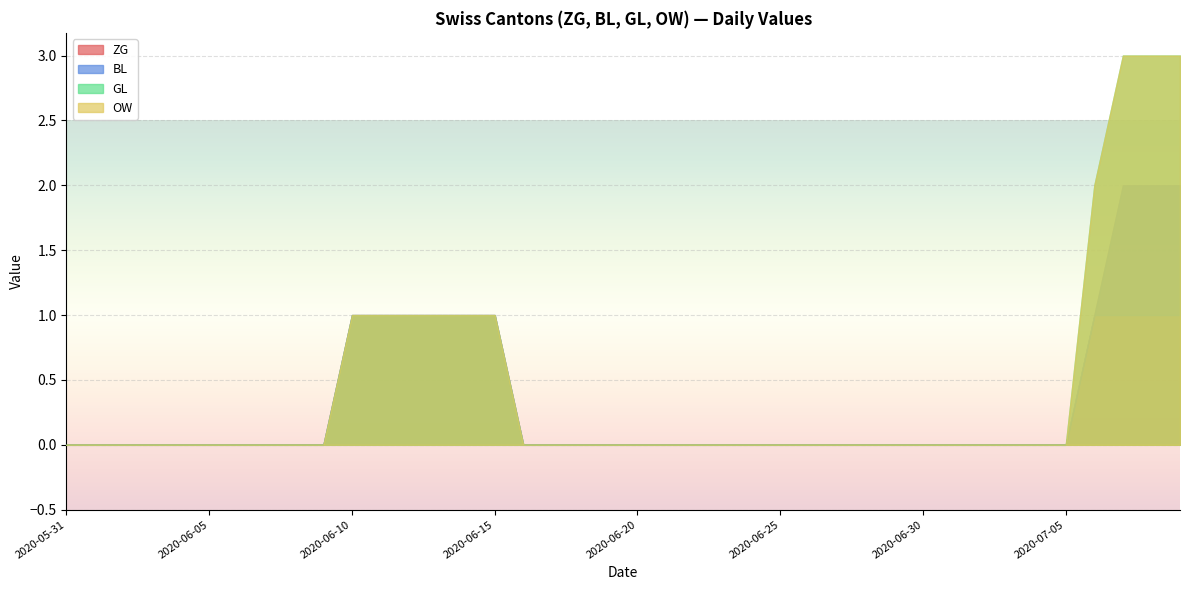

What is the label of the 16th point from the left?

2020-06-15